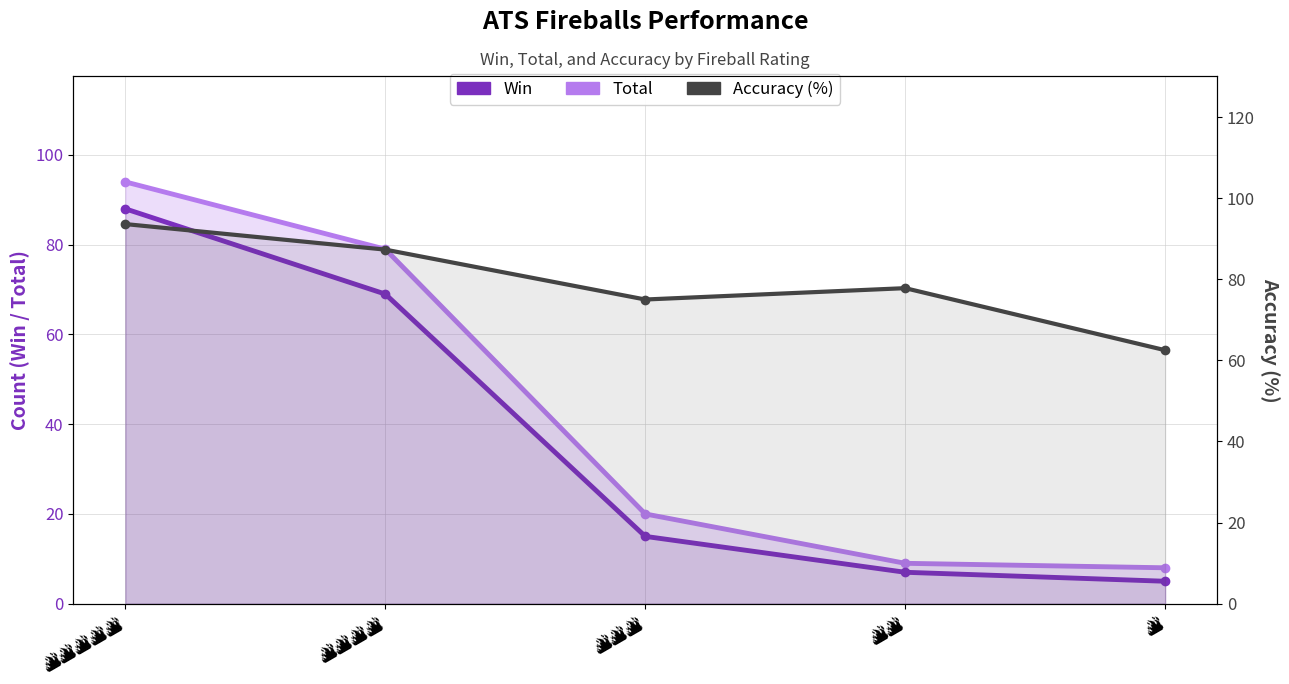

Between 🔥🔥🔥🔥🔥 and 🔥🔥, which series saw the biggest shift?

Total